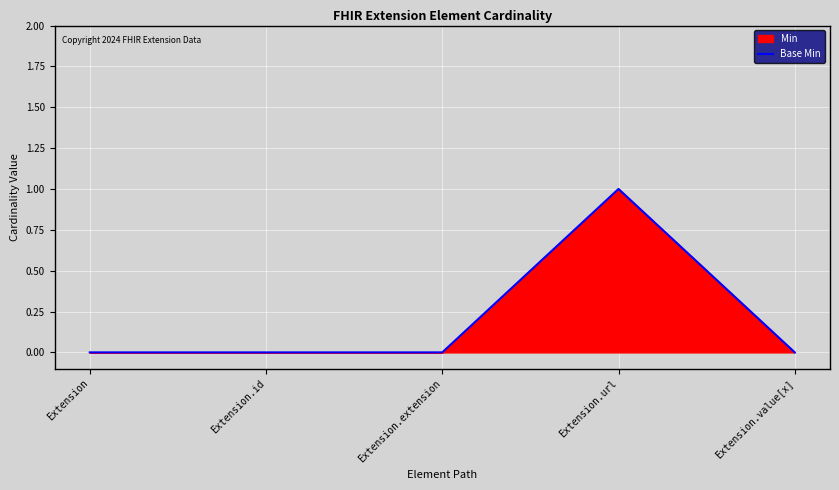

At which category does the data reach its first local peak?

Extension.url